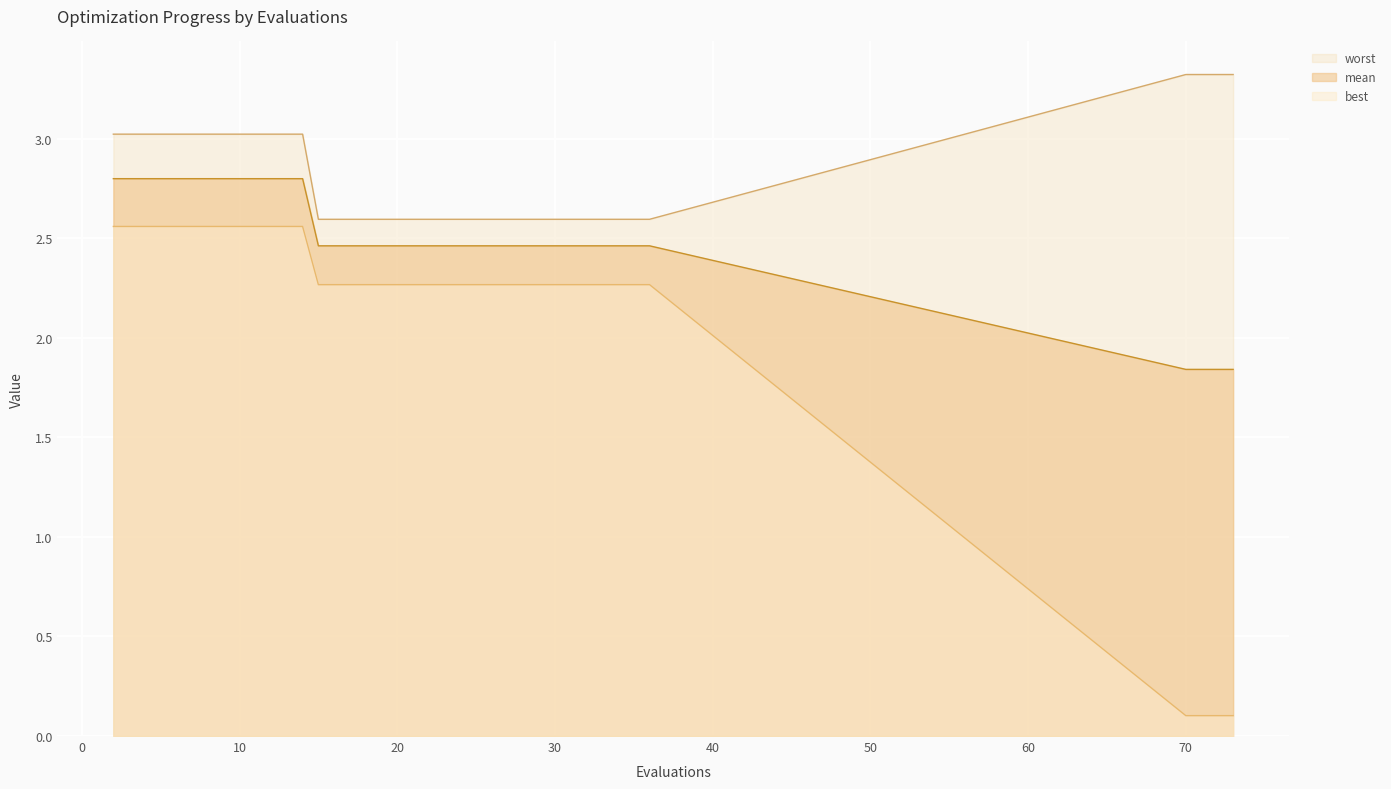

Where is mean nearest to the value 2?

70